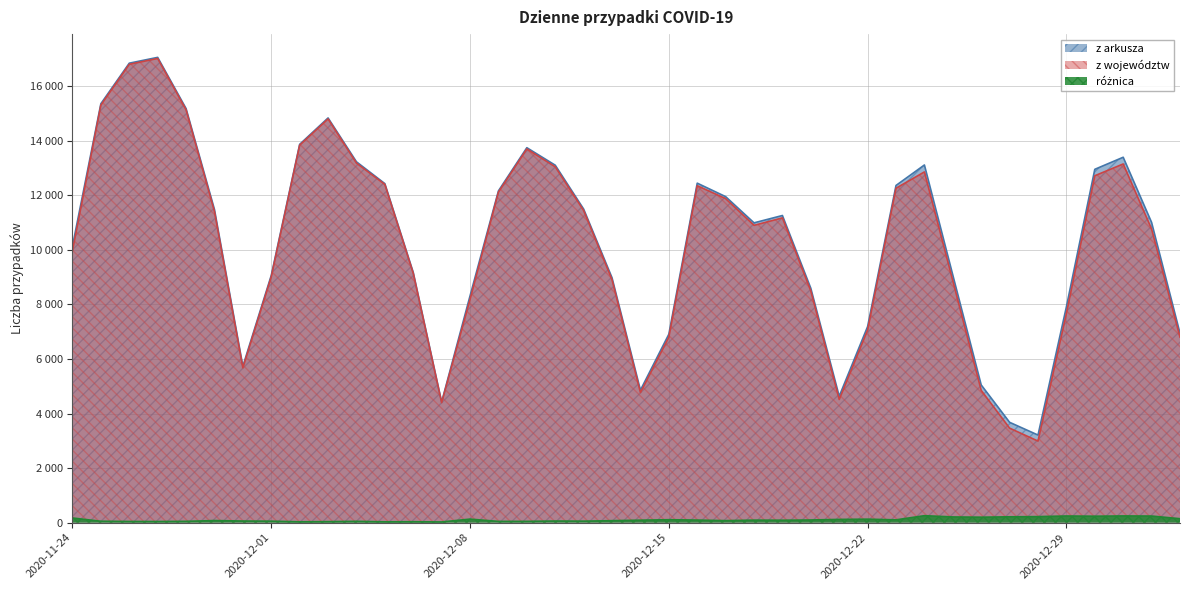

Which category has the highest value in the z województw series?

2020-11-27